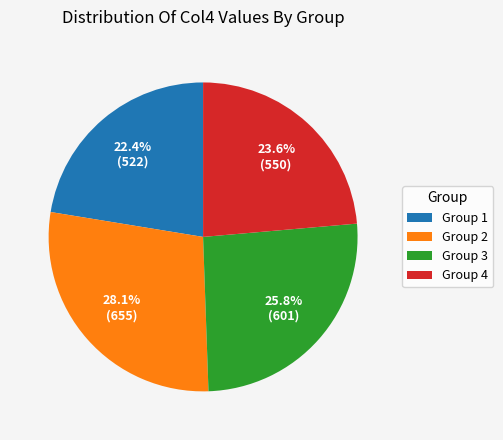

Which has a higher value, Group 2 or Group 3?

Group 2